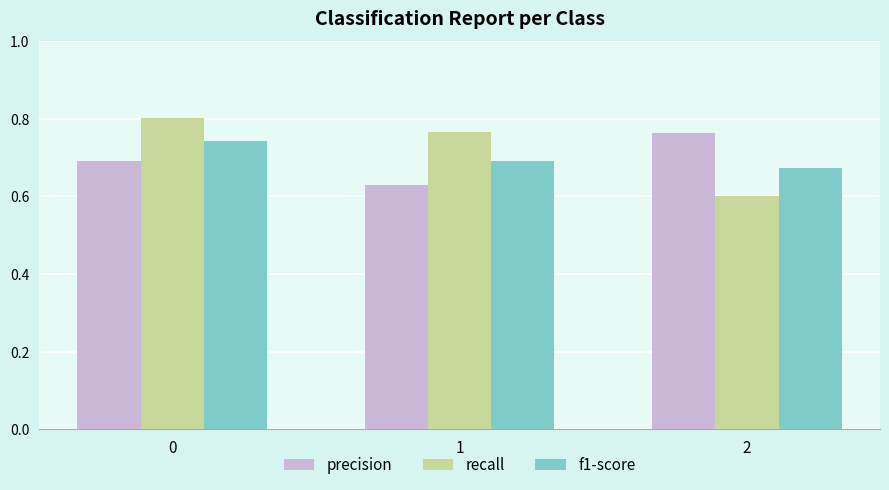

How many categories are shown in the chart?

3